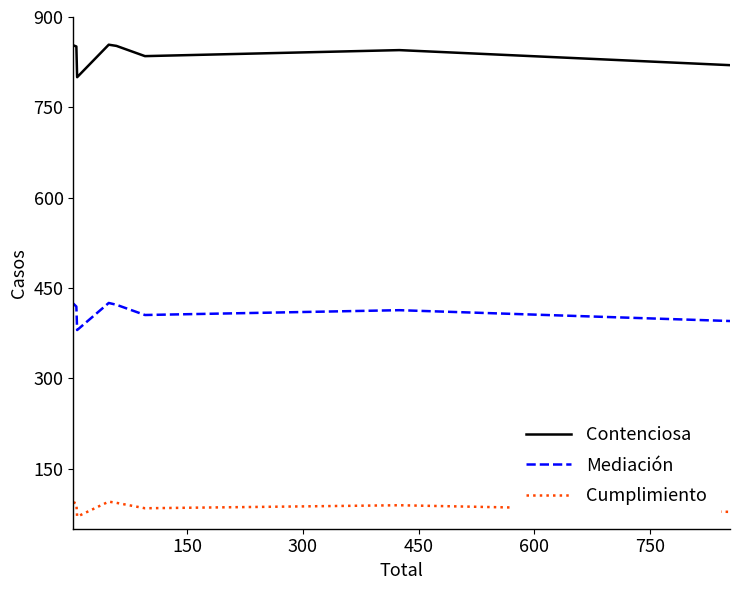

What is the difference between the maximum and second lowest values in the Mediación series?

30